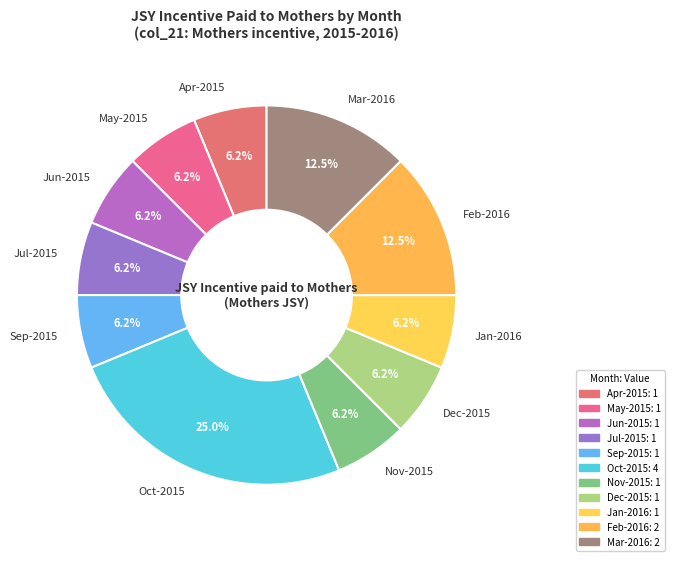

Combined, do Dec-2015 and Jul-2015 account for over 50%?

No